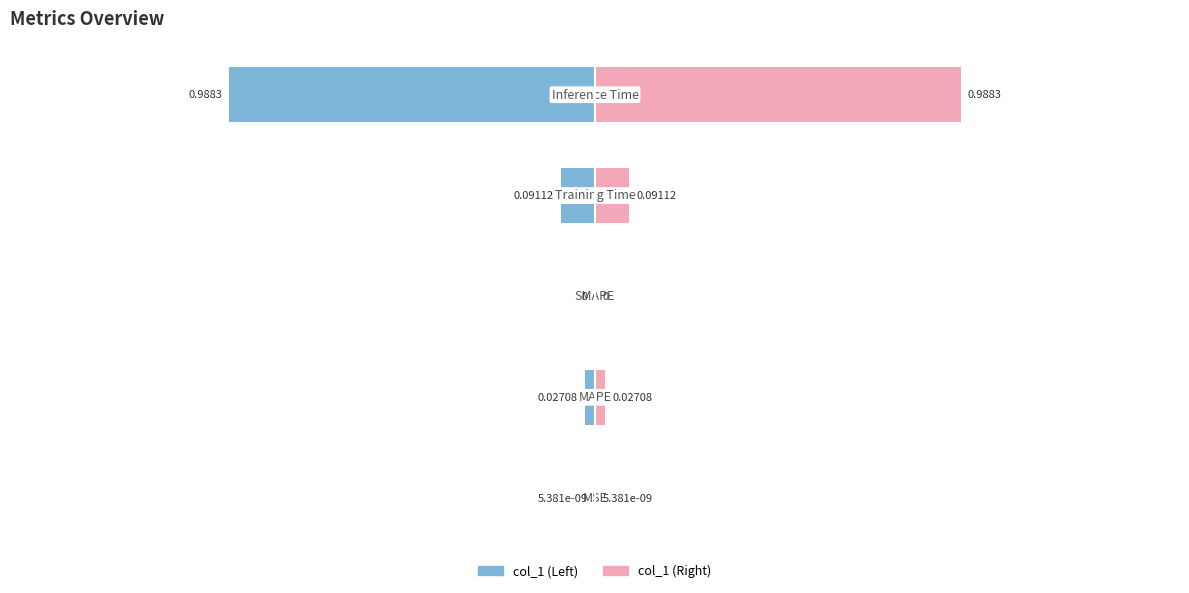

Rank the series by their maximum value, from highest to lowest.

col_1 (Right), col_1 (Left)